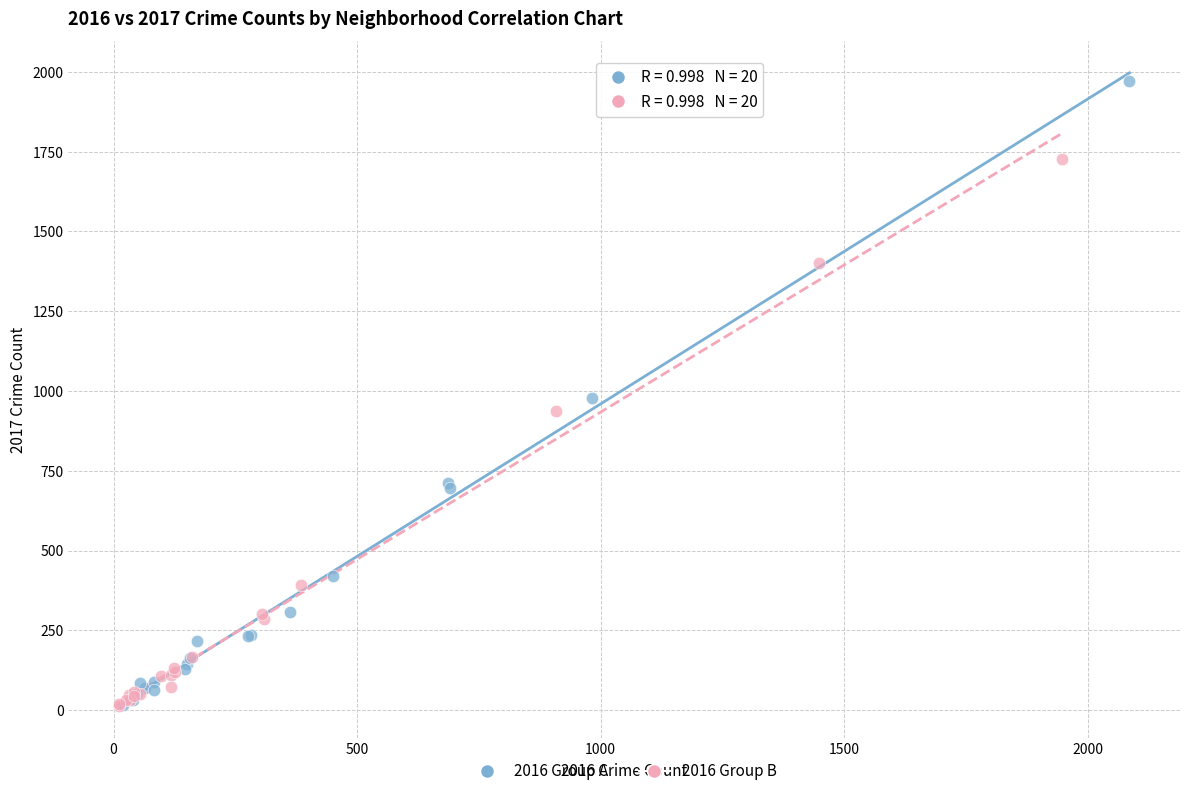

Which series has the widest spread of Y values?

2016 Group A